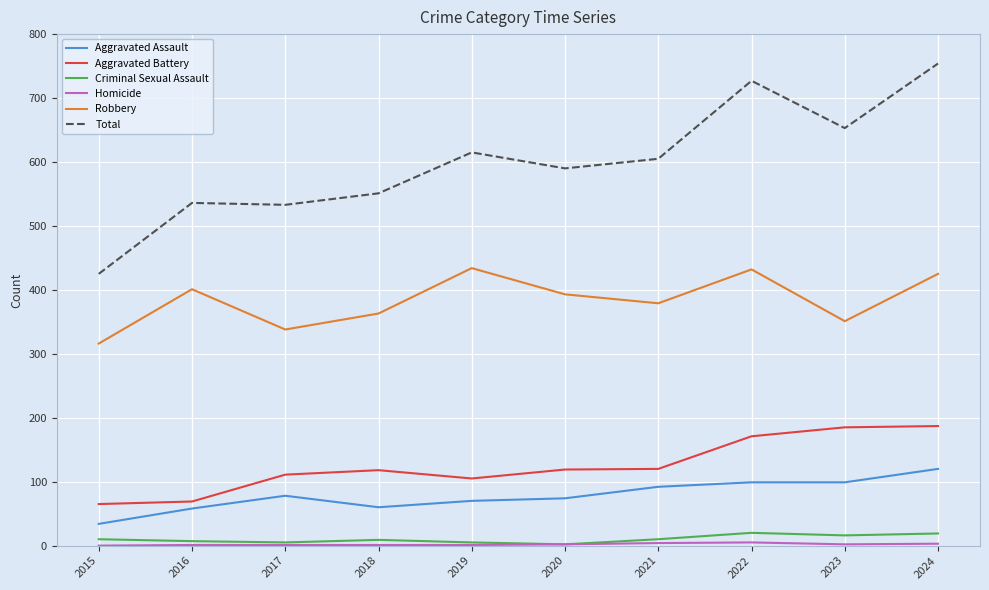

What is the difference between the Aggravated Battery values at 2019 and 2018?

13